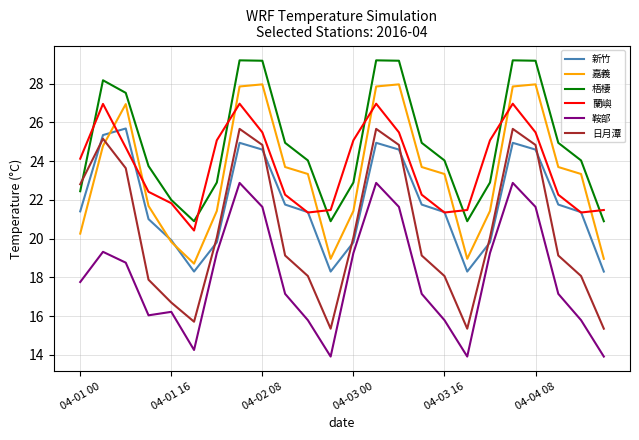

Which series has the widest spread of values?

日月潭